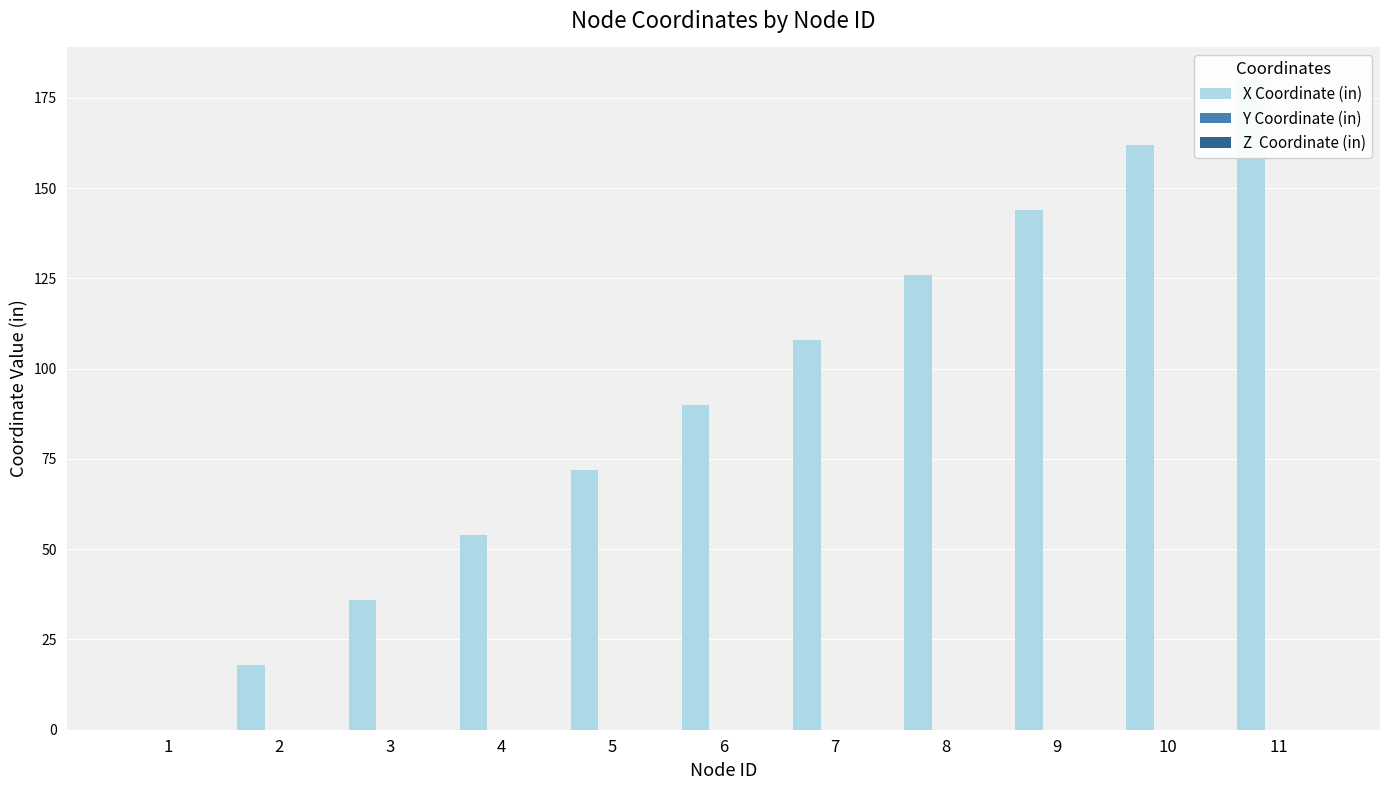

Reading right to left, transcribe all the data shown in this chart.

X Coordinate (in): 180	162	144	126	108	90	72	54	36	18	0
Y Coordinate (in): 0	0	0	0	0	0	0	0	0	0	0
Z  Coordinate (in): 0	0	0	0	0	0	0	0	0	0	0